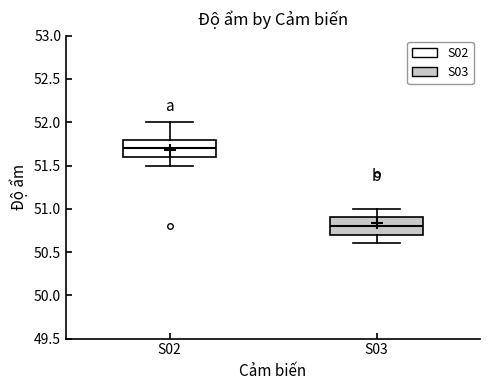

Reading left to right, transcribe this box plot: for each box, give where its median line is, the range the box spans, and where its two whiskers end, as read against the y-axis. The values are not printed on the chart, so give them approximately, as read against the axis.

S02: median 51.7, box 51.6 to 51.8, whiskers 51.5 to 52.0
S03: median 50.8, box 50.7 to 50.9, whiskers 50.6 to 51.0